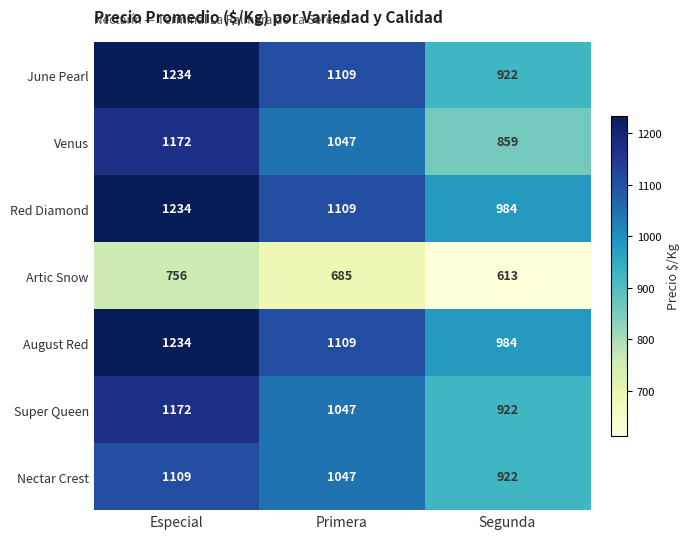

How many distinct data groups are displayed?

7